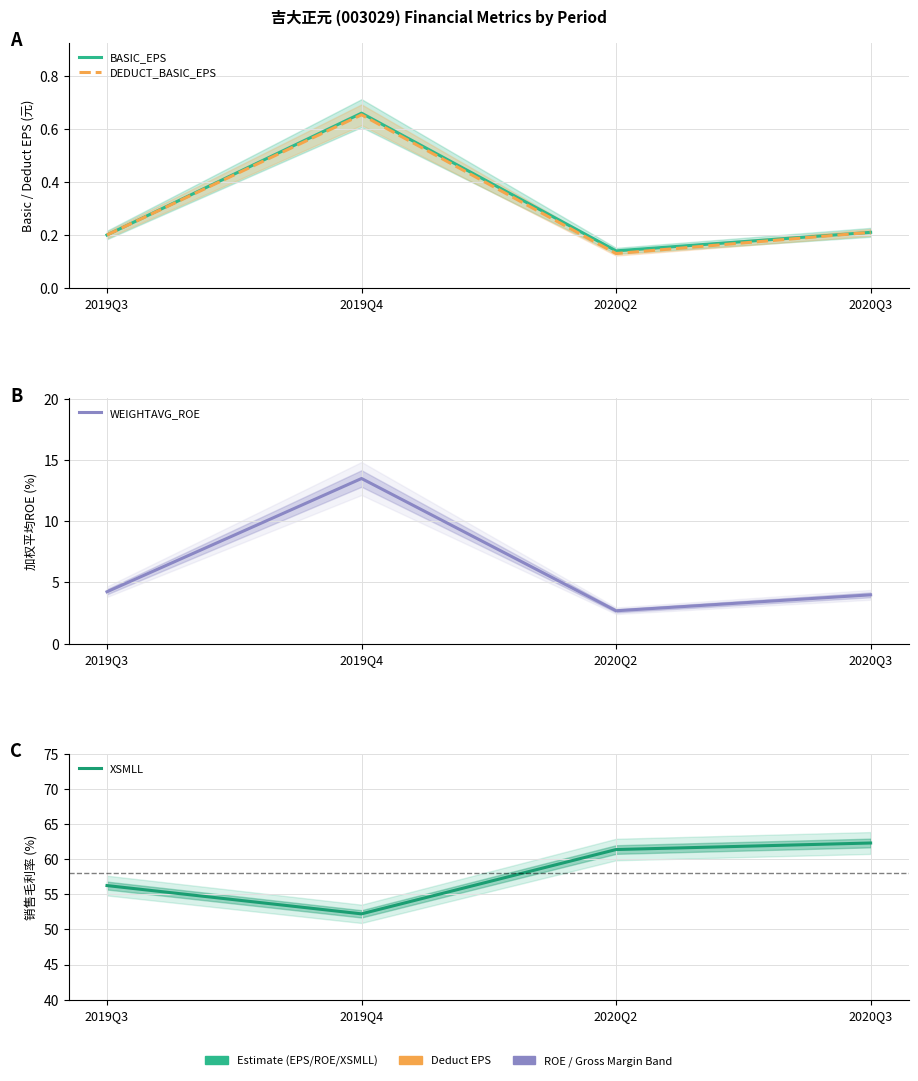

What is the label of the 4th point from the right?

2019Q3